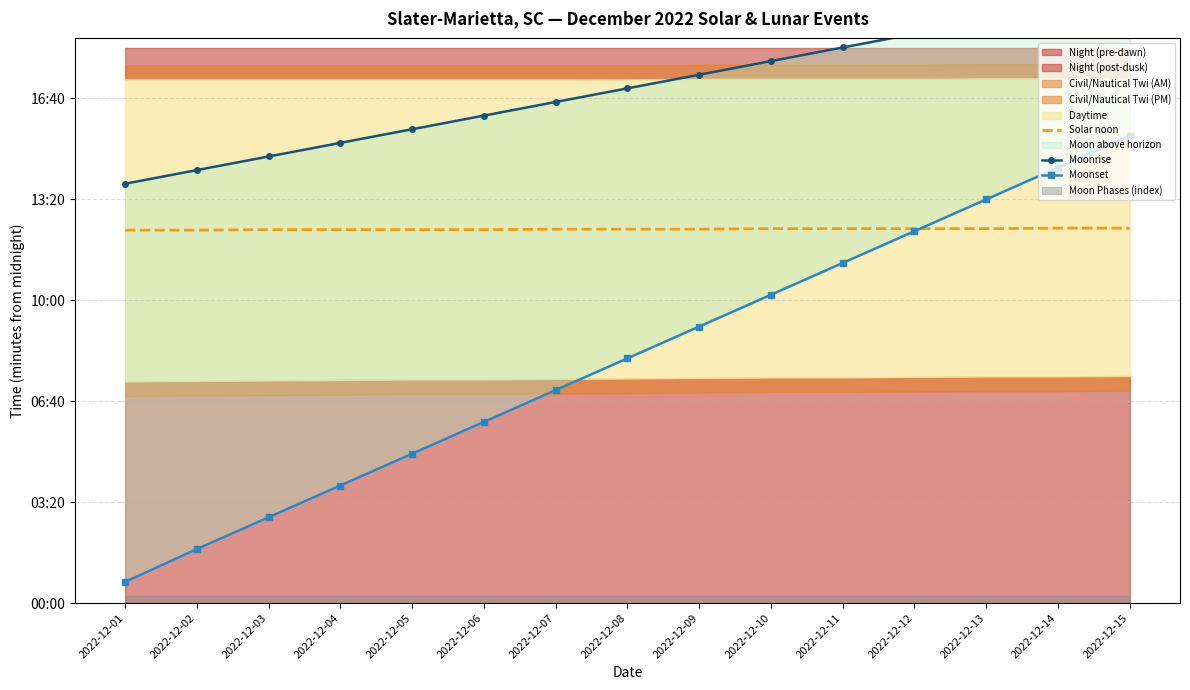

Between 2022-12-08 and 2022-12-13, which series saw the biggest shift?

Moonset